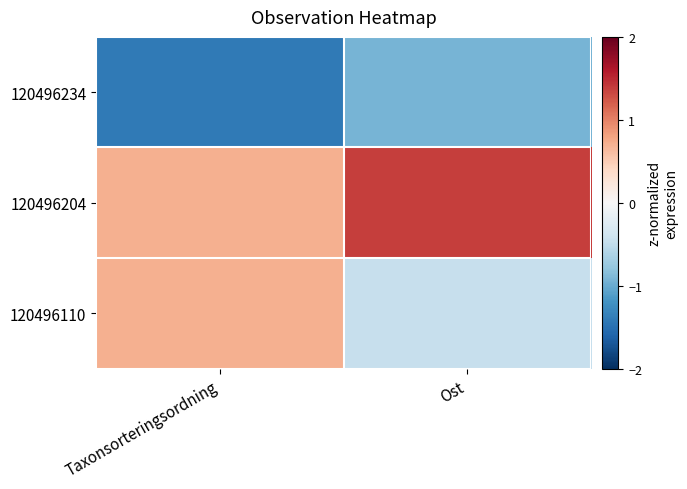

Between Taxonsorteringsordning and Ost, which series saw the biggest shift?

120496110